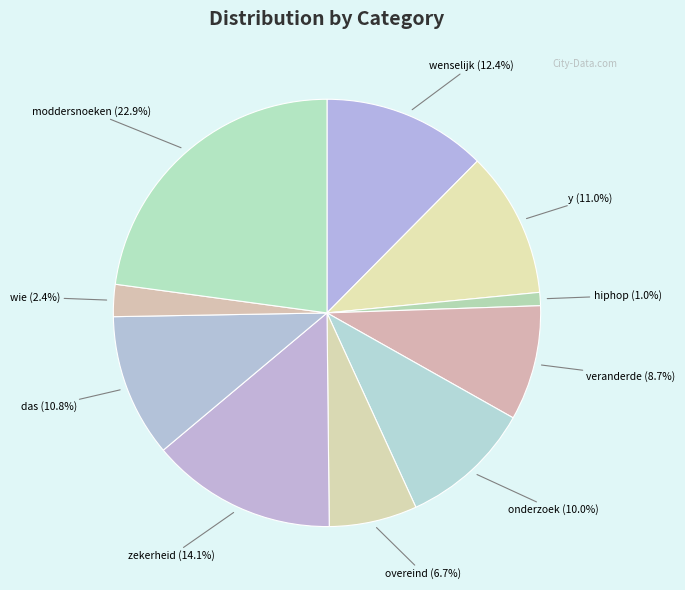

Does hiphop represent more than half of the total?

No